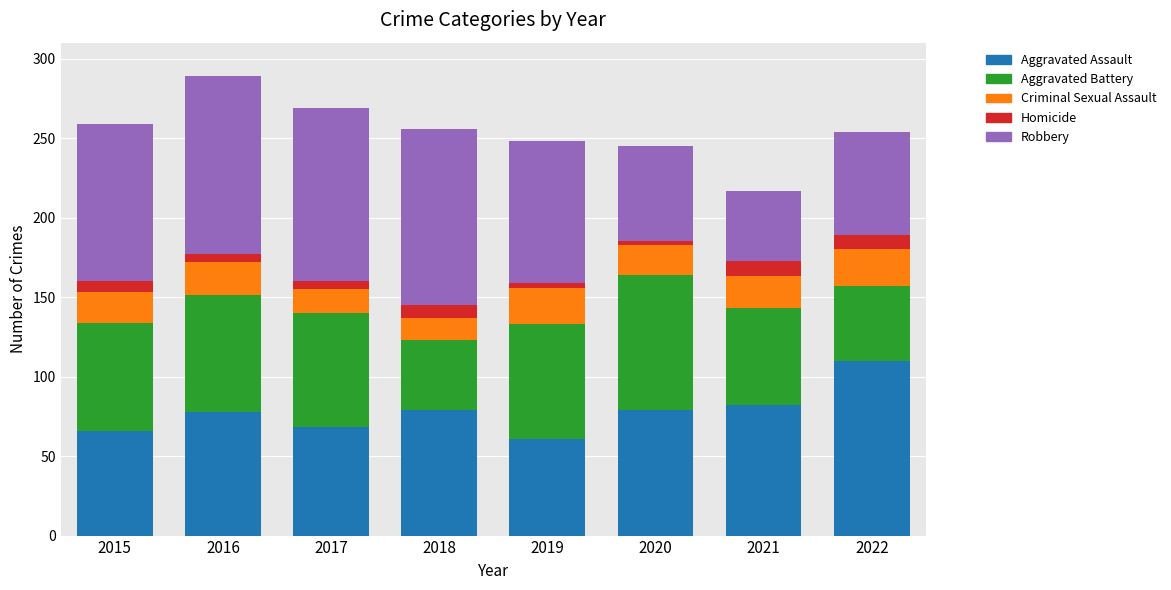

How many data points does each series have?

8